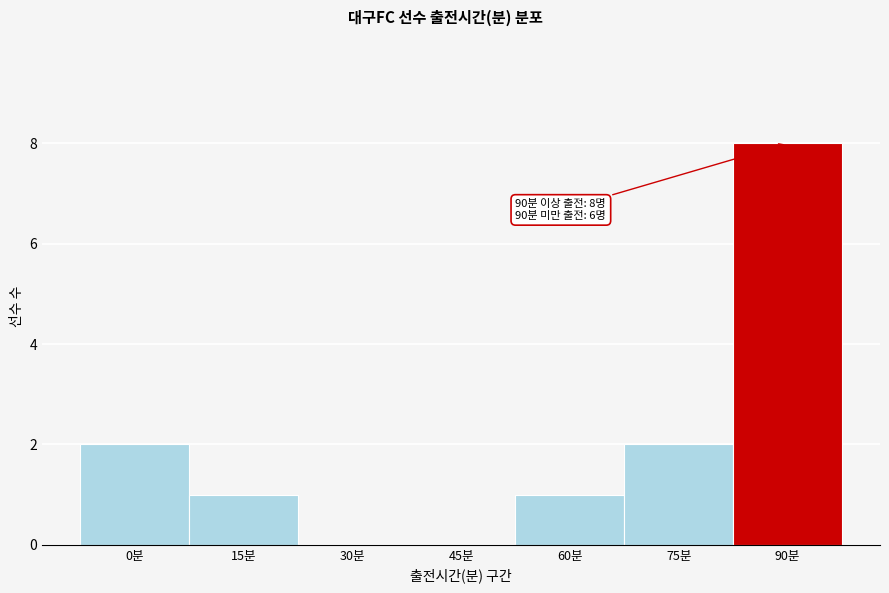

Reading left to right, transcribe all the data shown in this chart.

0분=2	15분=1	30분=0	45분=0	60분=1	75분=2	90분=8